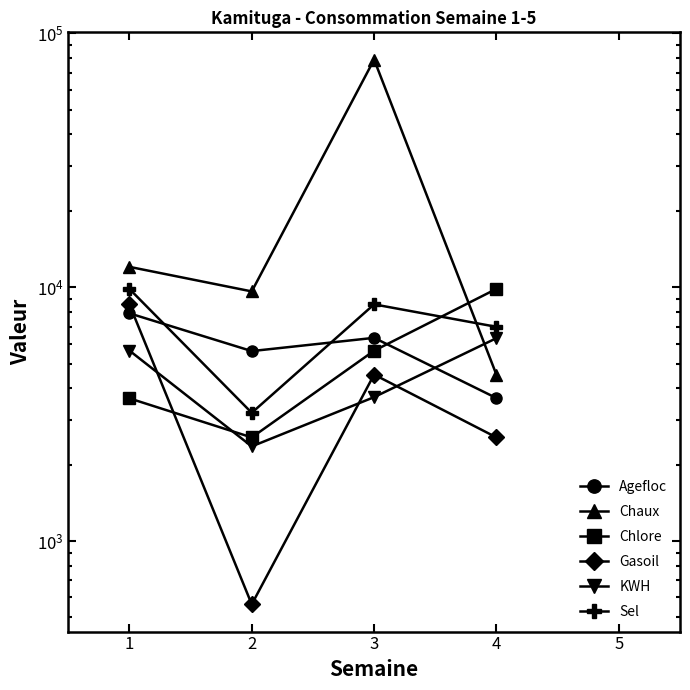

Which label corresponds to the largest value in the chart?

3